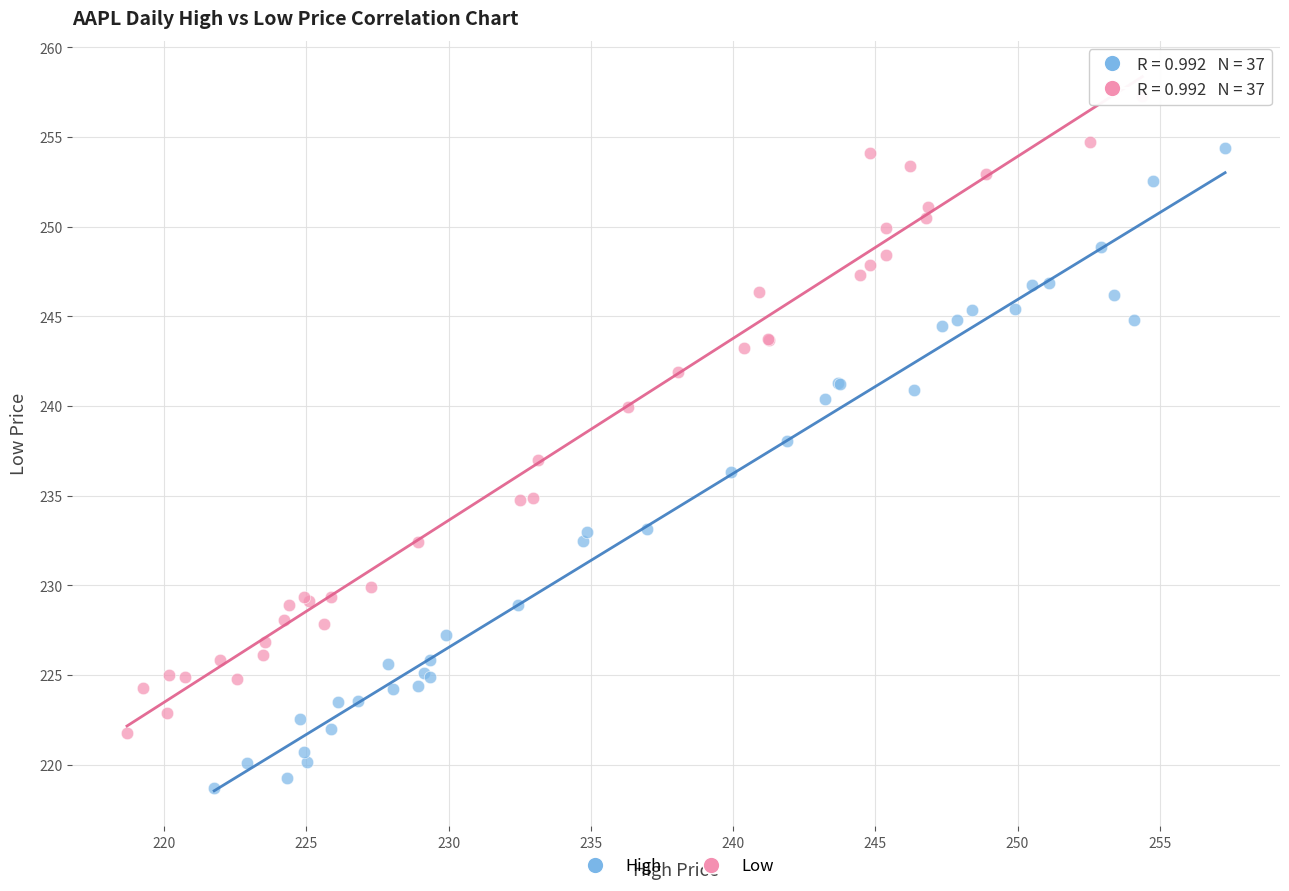

Which series contains the lowest Y value?

High